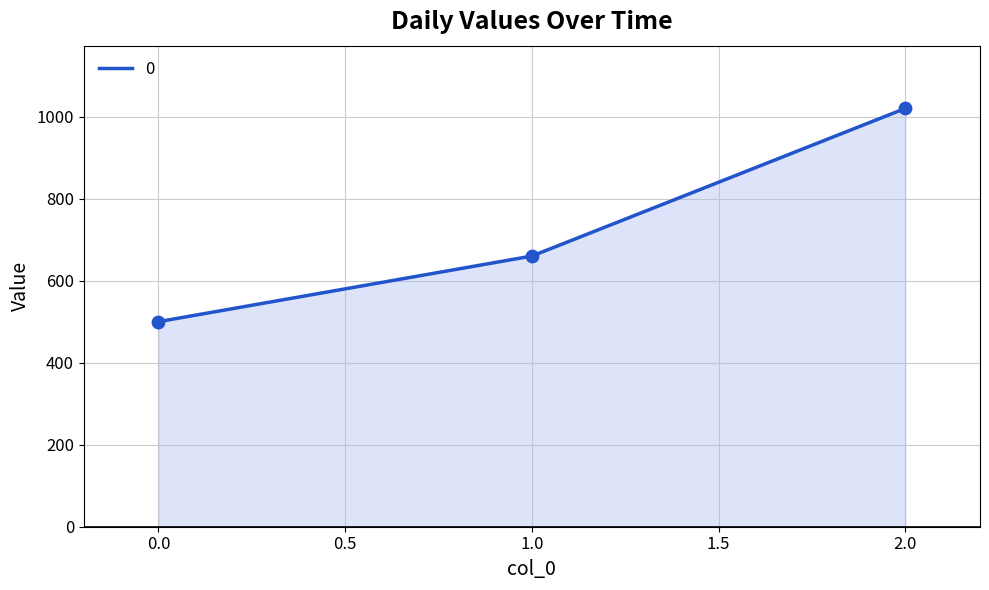

What is the change in value from 1.0 to 2.0?

+360